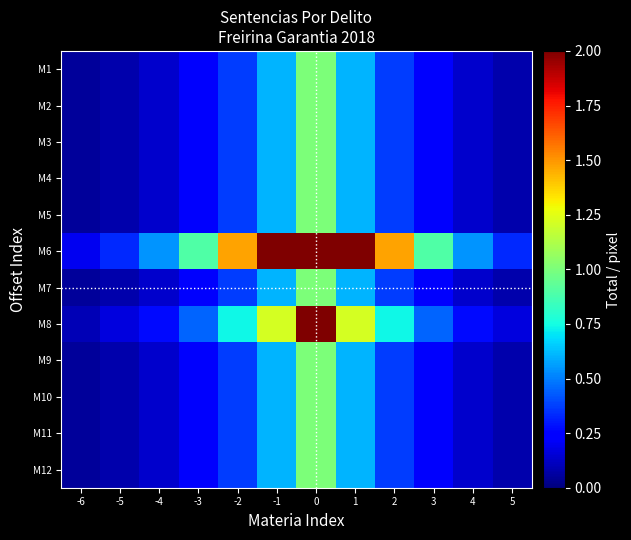

Which series changed the most between -6 and -3?

row_5